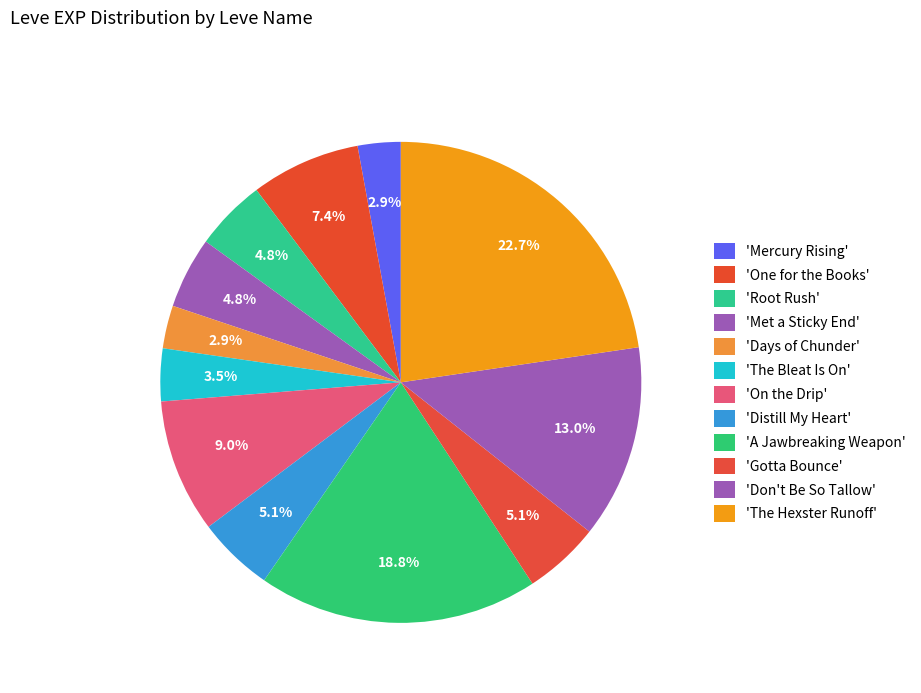

Count the number of slices in the pie.

12